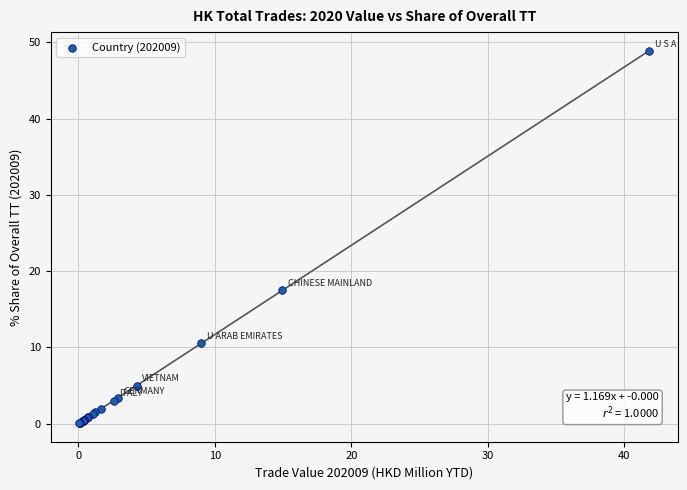

What Y value in the scatter plot is closest to 24?

17.5